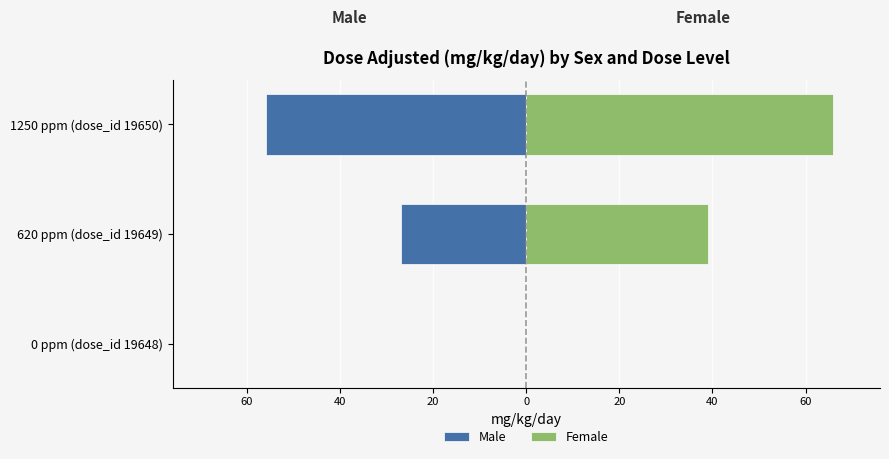

Reading left to right, extract all data points from this chart.

Male: 0	-27	-56
Female: 0	39	66